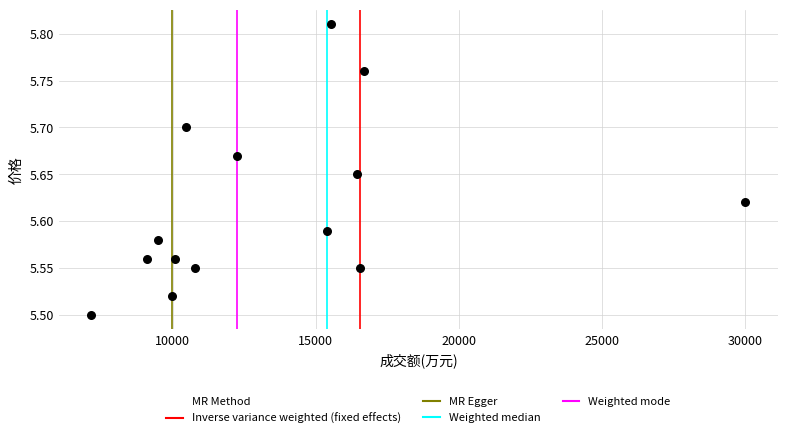

What is the range of X values (max minus min)?

22852.0